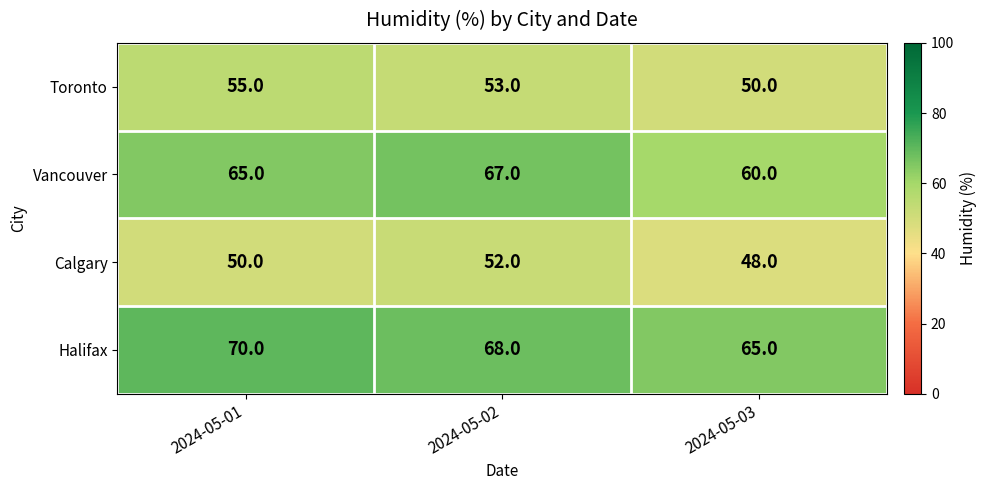

The Calgary series shows 48 at 2024-05-03. True or false?

True